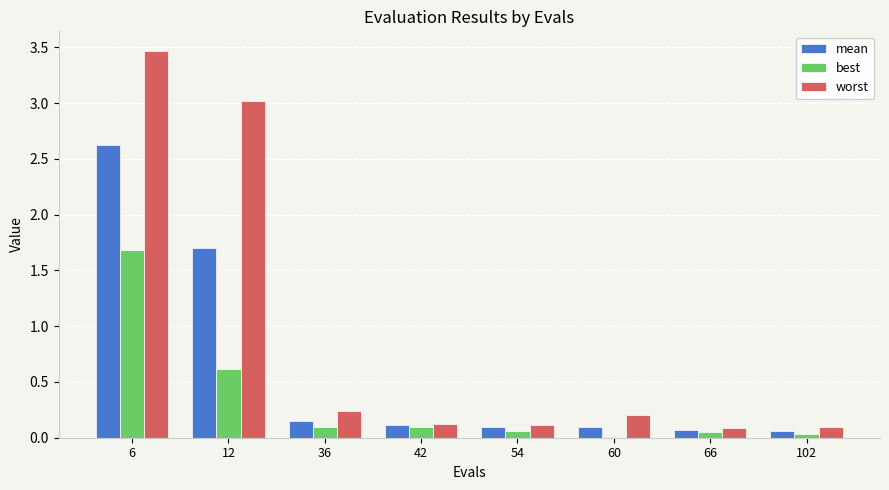

What are all the series names shown in the legend?

mean, best, worst